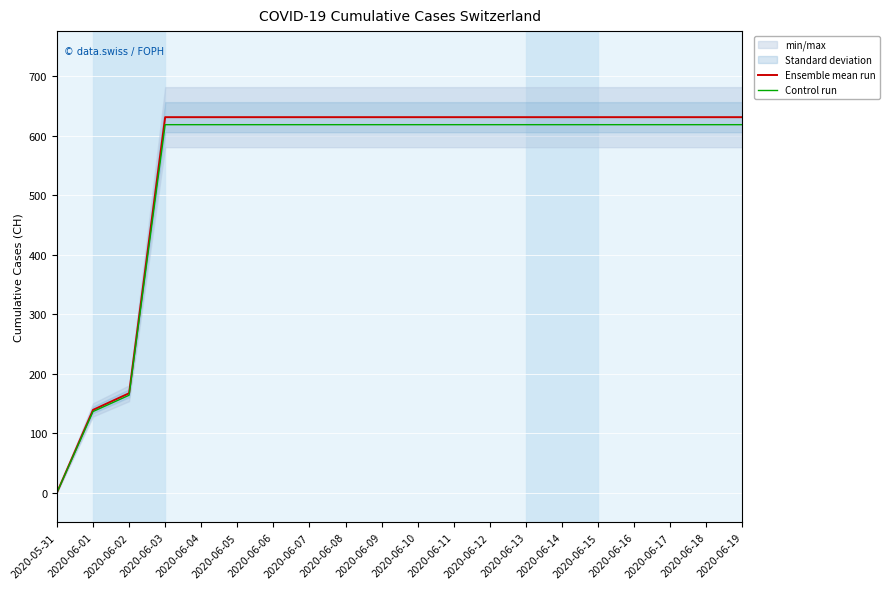

List the series in order of their peak value, highest first.

Ensemble mean run, Control run